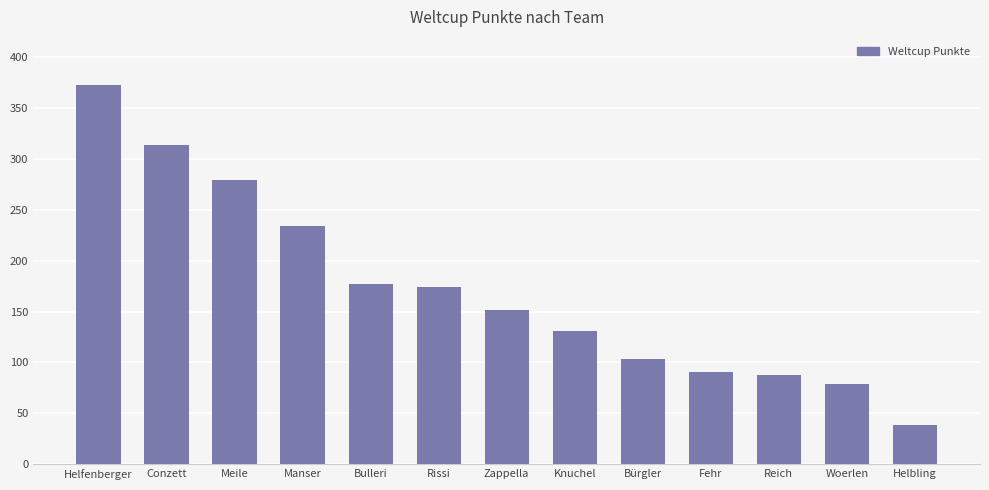

What is the difference between the maximum and minimum values?

334